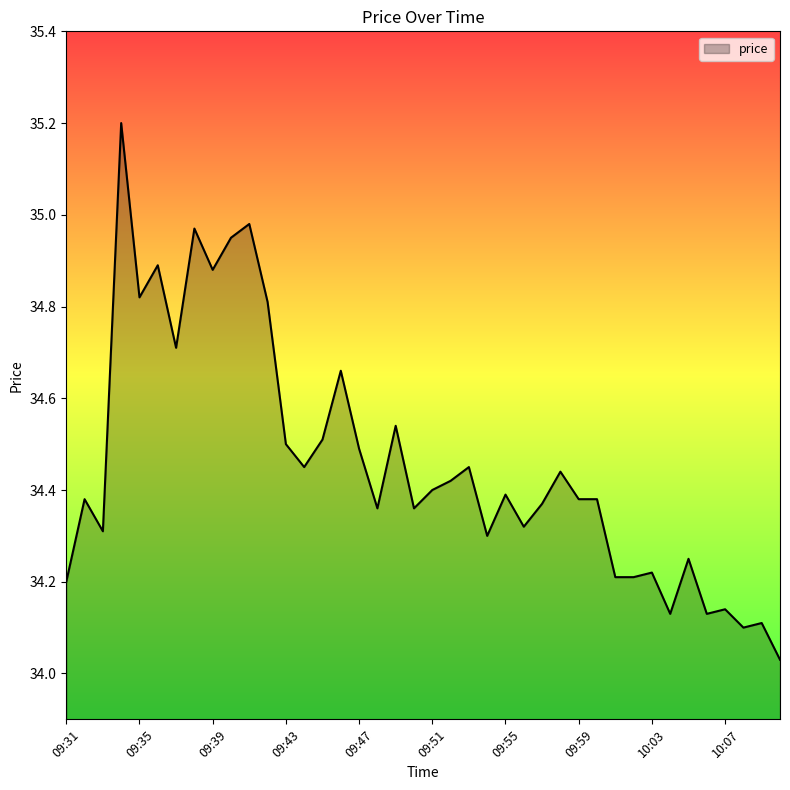

What is the difference between the maximum and minimum values?

1.2